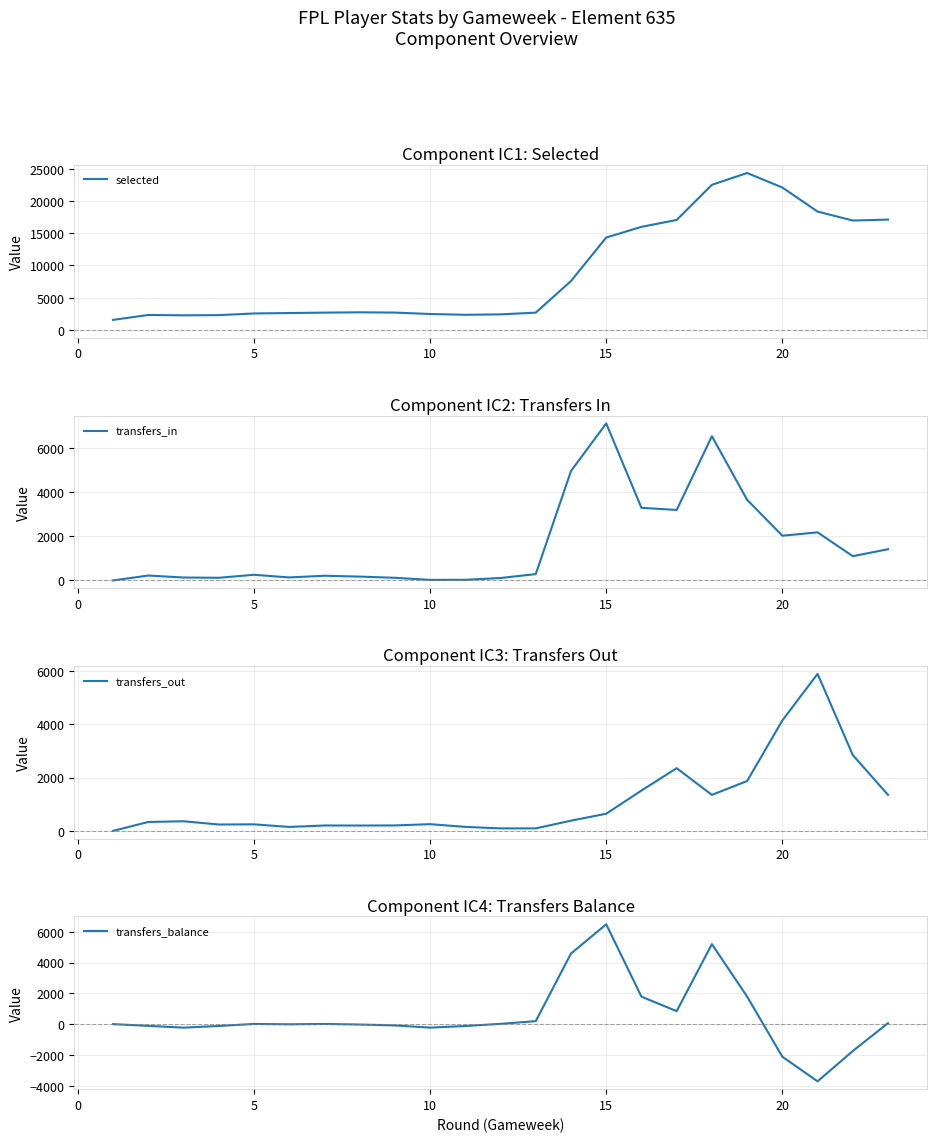

The value of selected at 15 is 14330. True or false?

True